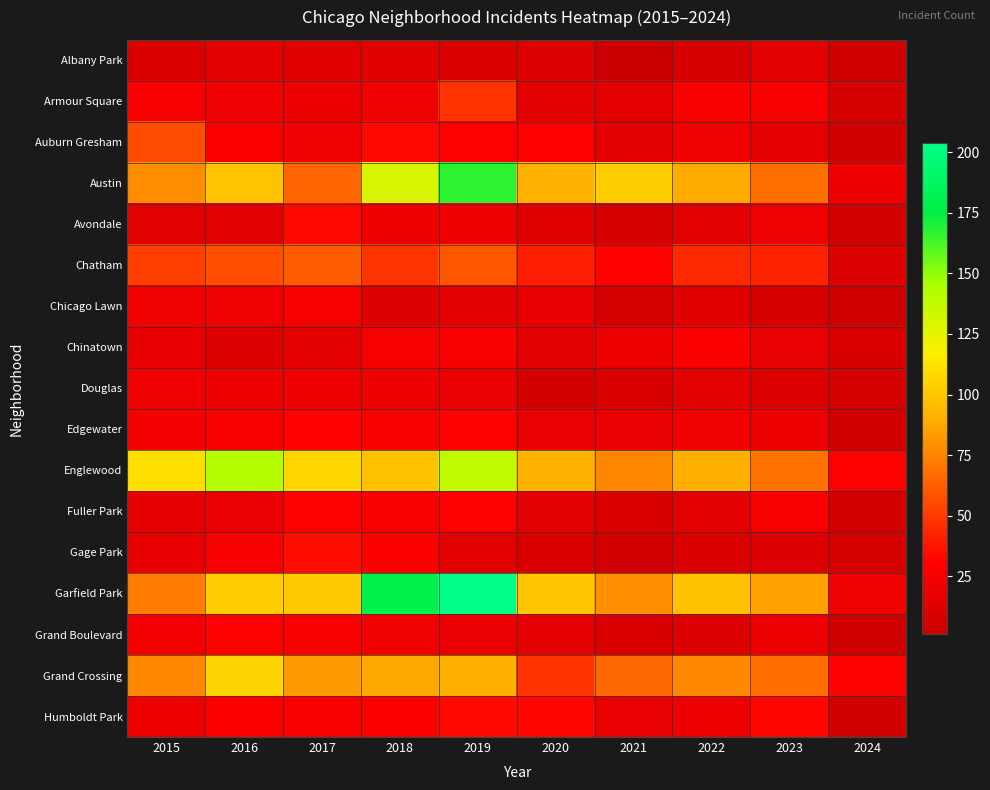

Reading right to left, transcribe all the data shown in this chart.

Albany Park: 2024=3	2023=14	2022=8	2021=1	2020=12	2019=10	2018=13	2017=13	2016=15	2015=10
Armour Square: 2024=7	2023=27	2022=27	2021=16	2020=15	2019=47	2018=23	2017=20	2016=22	2015=27
Auburn Gresham: 2024=4	2023=16	2022=23	2021=15	2020=30	2019=29	2018=33	2017=23	2016=28	2015=56
Austin: 2024=21	2023=68	2022=89	2021=104	2020=92	2019=167	2018=130	2017=65	2016=99	2015=78
Avondale: 2024=5	2023=22	2022=15	2021=8	2020=13	2019=21	2018=21	2017=33	2016=14	2015=15
Chatham: 2024=11	2023=42	2022=44	2021=31	2020=40	2019=60	2018=48	2017=62	2016=57	2015=51
Chicago Lawn: 2024=3	2023=8	2022=13	2021=7	2020=17	2019=15	2018=11	2017=25	2016=23	2015=23
Chinatown: 2024=9	2023=18	2022=28	2021=21	2020=14	2019=26	2018=25	2017=15	2016=12	2015=17
Douglas: 2024=7	2023=11	2022=14	2021=10	2020=6	2019=19	2018=20	2017=21	2016=20	2015=22
Edgewater: 2024=4	2023=20	2022=23	2021=18	2020=18	2019=29	2018=25	2017=30	2016=27	2015=24
Englewood: 2024=29	2023=69	2022=90	2021=76	2020=92	2019=138	2018=98	2017=107	2016=142	2015=111
Fuller Park: 2024=5	2023=25	2022=15	2021=10	2020=14	2019=29	2018=27	2017=29	2016=19	2015=16
Gage Park: 2024=7	2023=12	2022=9	2021=5	2020=9	2019=15	2018=28	2017=35	2016=27	2015=17
Garfield Park: 2024=22	2023=85	2022=98	2021=79	2020=100	2019=204	2018=178	2017=101	2016=103	2015=73
Grand Boulevard: 2024=3	2023=20	2022=11	2021=10	2020=16	2019=19	2018=22	2017=25	2016=29	2015=24
Grand Crossing: 2024=29	2023=67	2022=77	2021=66	2020=47	2019=91	2018=88	2017=82	2016=106	2015=77
Humboldt Park: 2024=4	2023=32	2022=20	2021=18	2020=32	2019=34	2018=28	2017=25	2016=28	2015=20